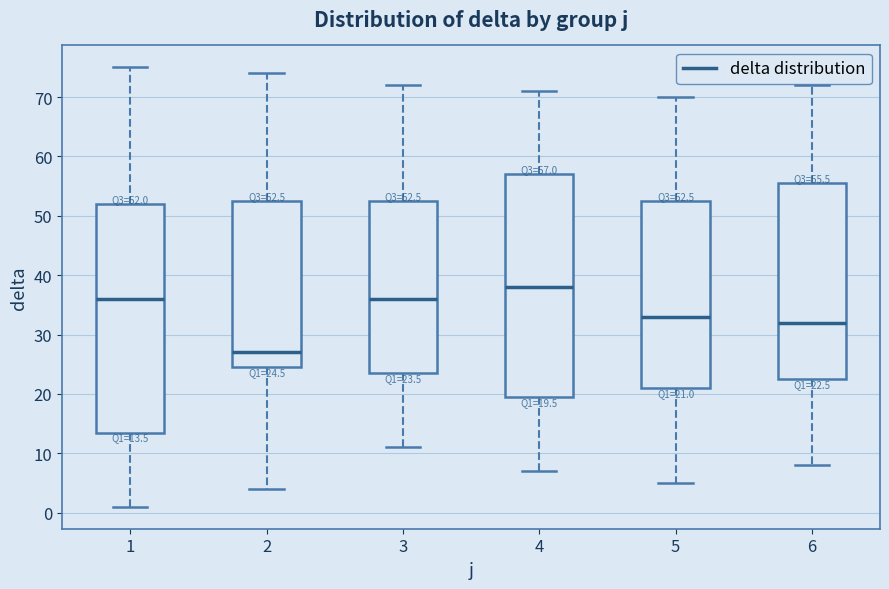

Which box is the tallest, from its lower edge to its upper edge?

1